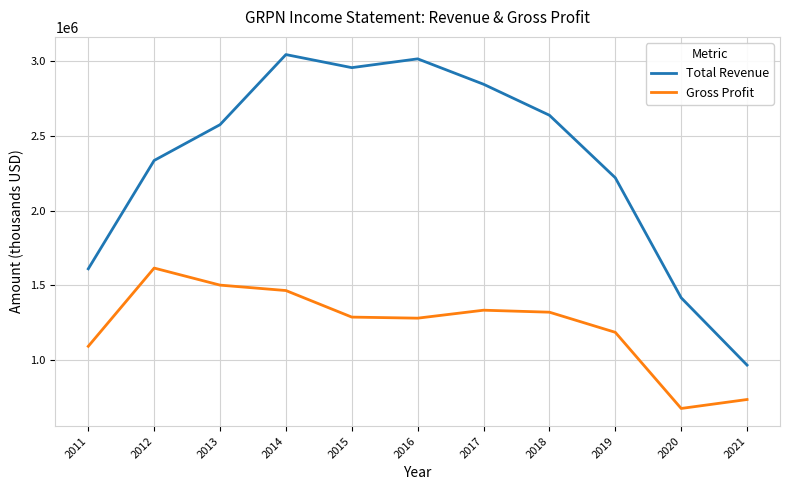

What is the average value of the Total Revenue series?

2328418